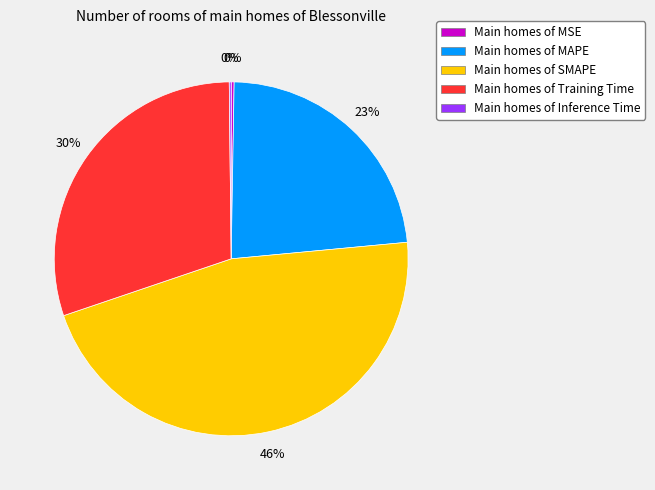

The Main homes of MAPE slice represents 23% of the pie. True or false?

True